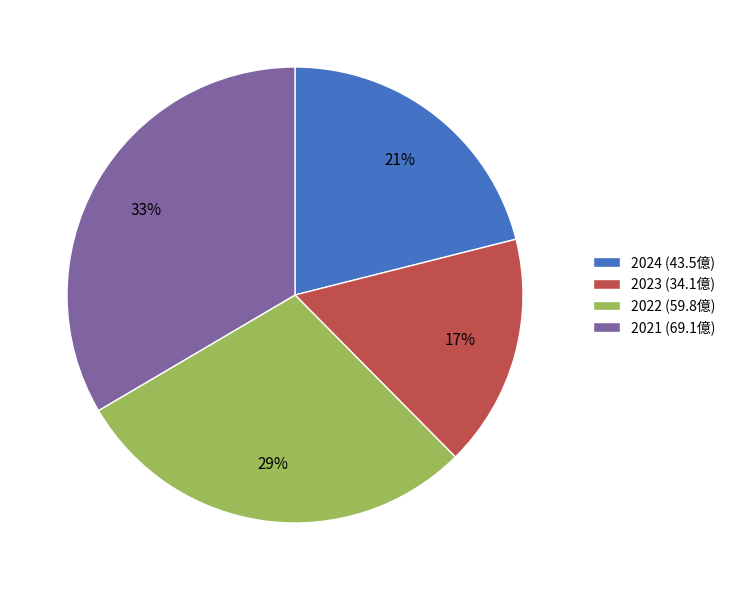

Is there any slice that represents more than half of the pie?

No